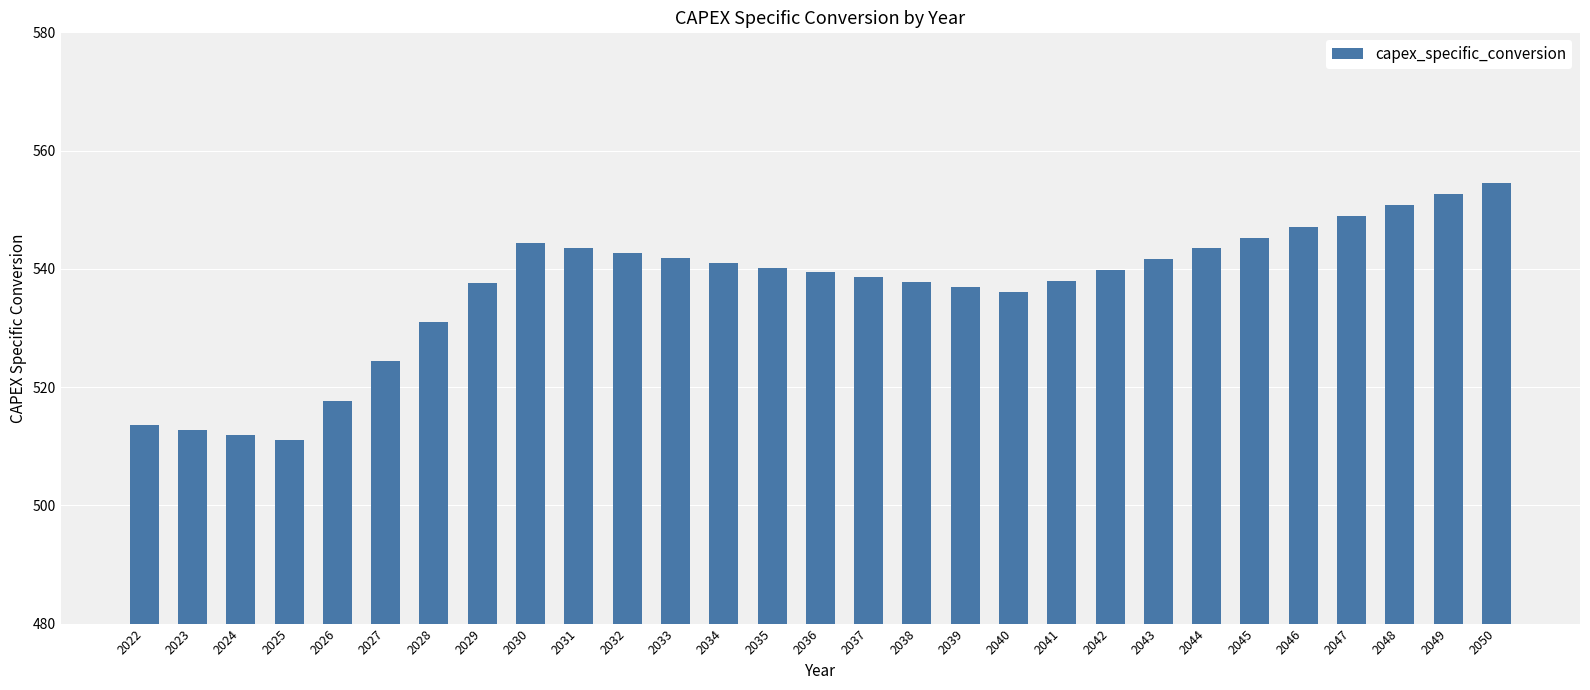

What is the value of the 5th bar from the left?

517.7